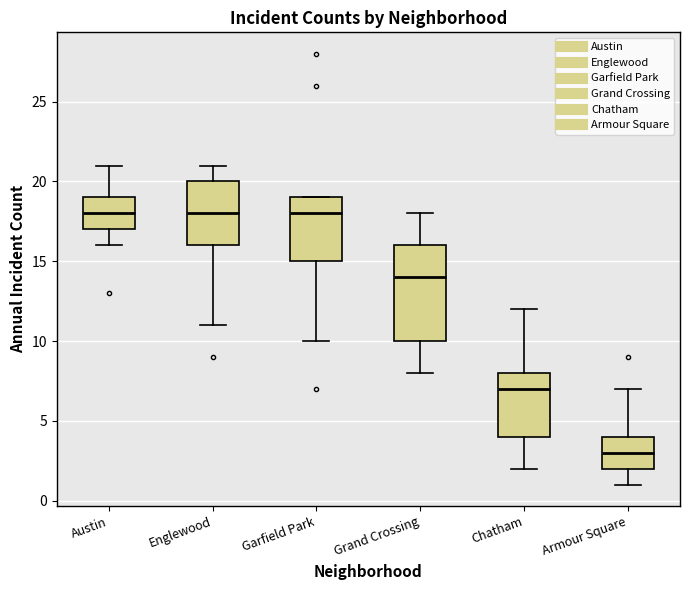

Where does the upper whisker of the box for Armour Square end on the y-axis? The values are not printed on the chart, so give them approximately, as read against the axis.

7